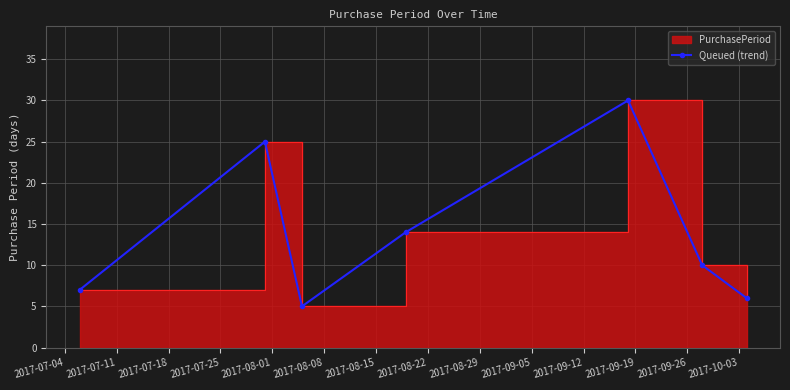

Read the value at 2017-07-25, to the nearest 10.

10